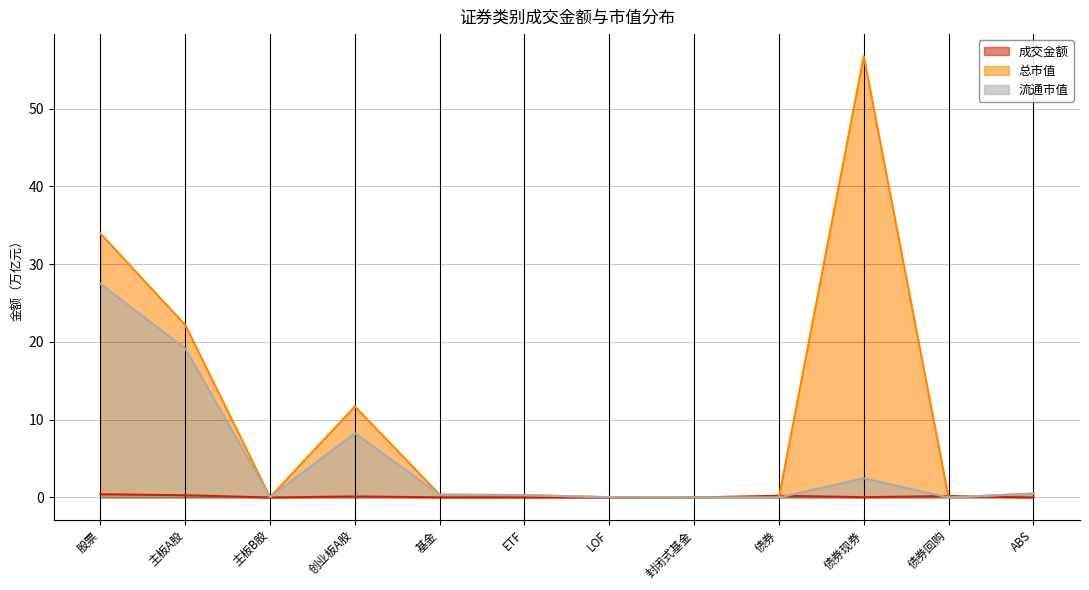

The 总市值 series shows 24.4 at 债券. True or false?

False